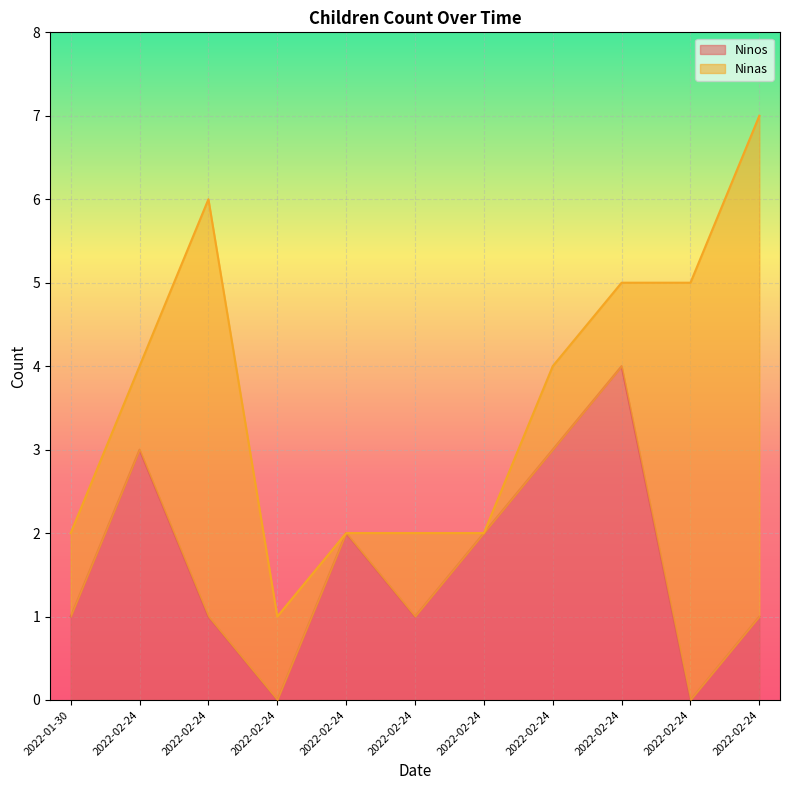

What is the label of the 10th point from the right?

2022-02-24